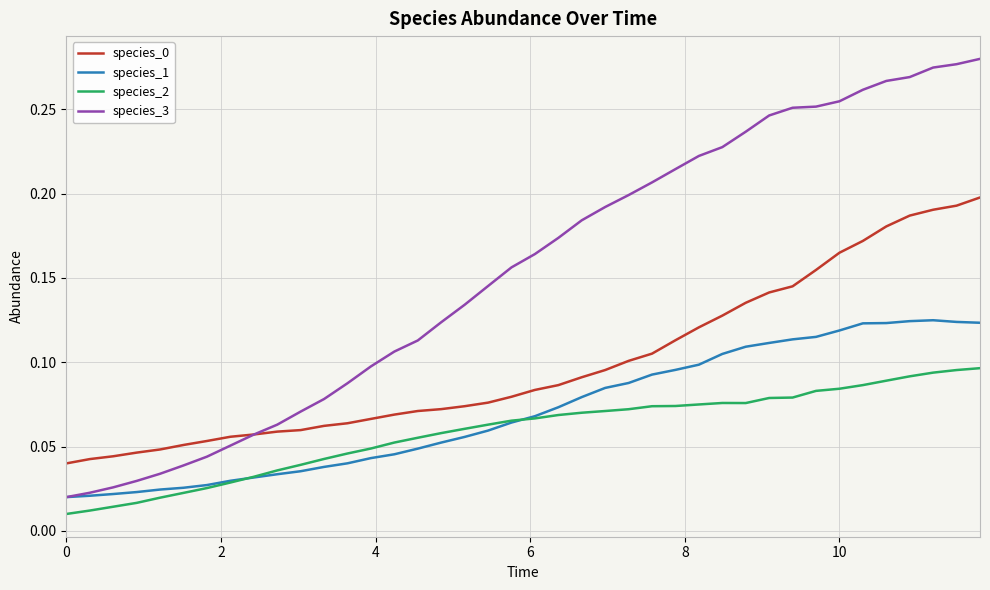

Which series has the largest range (max minus min)?

species_3